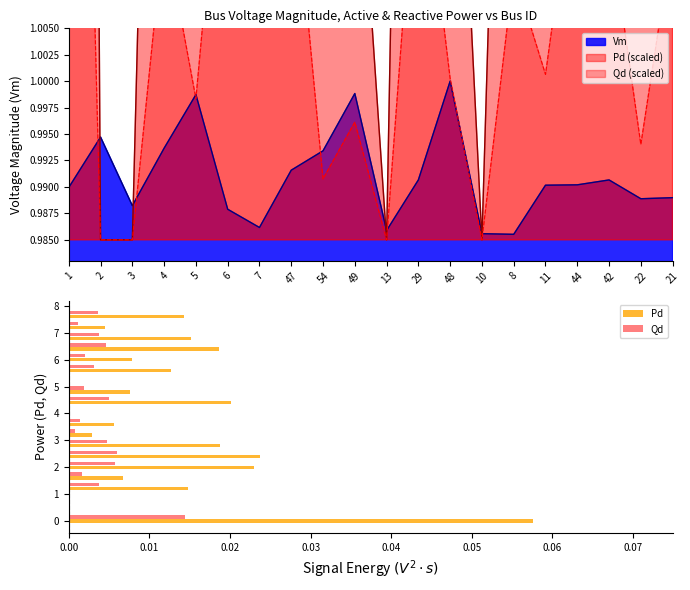

Is it true that Vm equals 0.4 at 22?

False